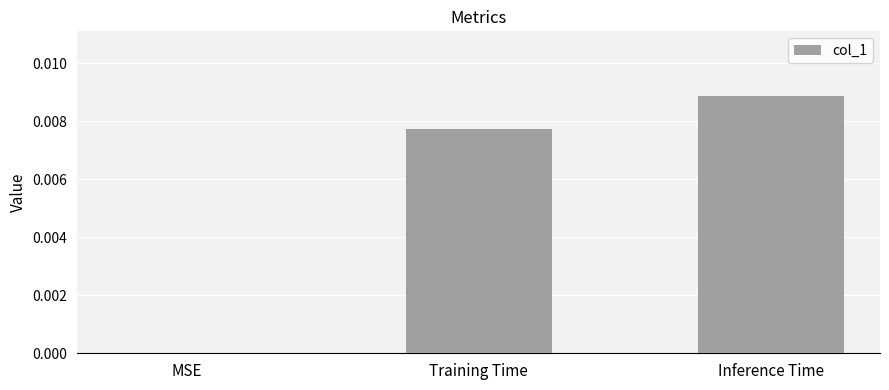

Are the bars horizontal?

No